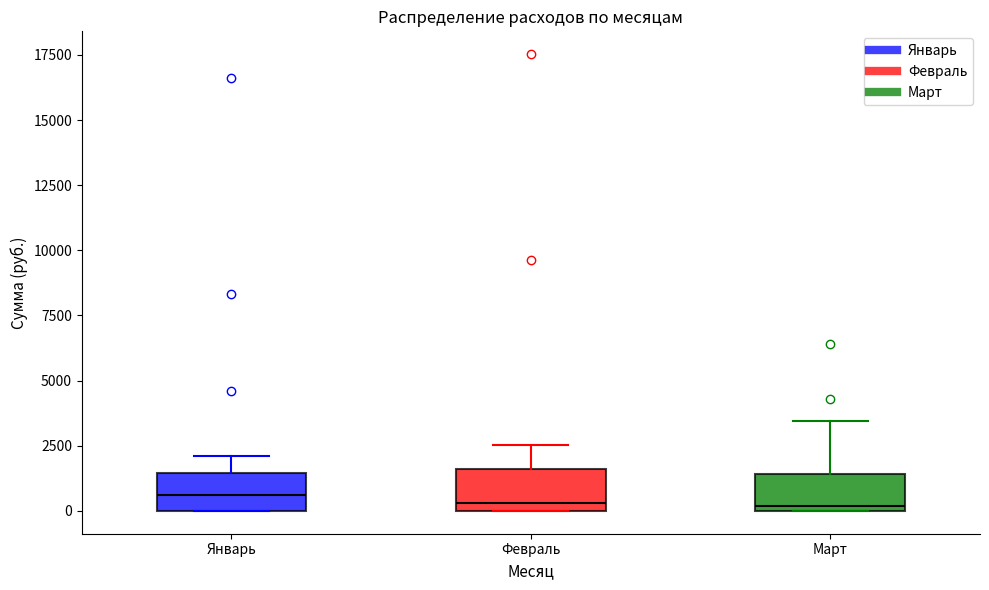

Where is the upper edge of the box for Январь on the y-axis? The values are not printed on the chart, so give them approximately, as read against the axis.

1500